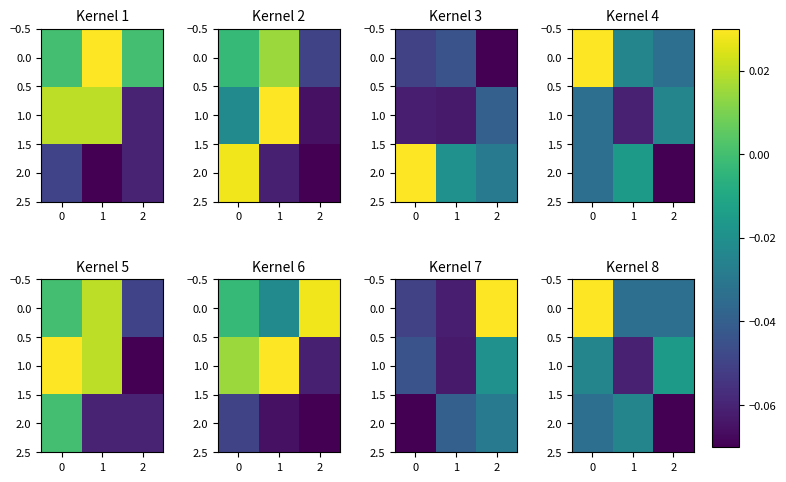

True or false: 0.0 has a value of 0.0 at 0.

True